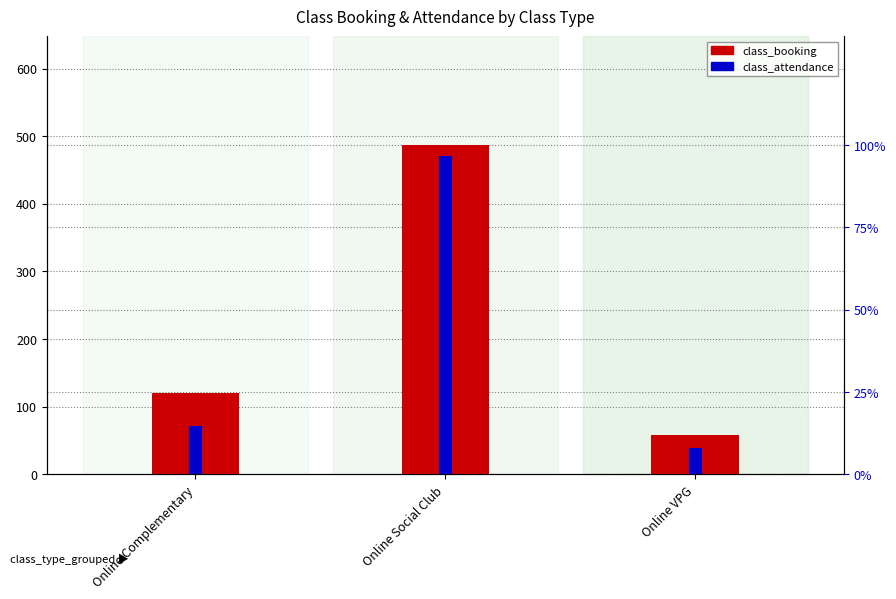

What is the difference between the highest and lowest values at Online VPG?

19